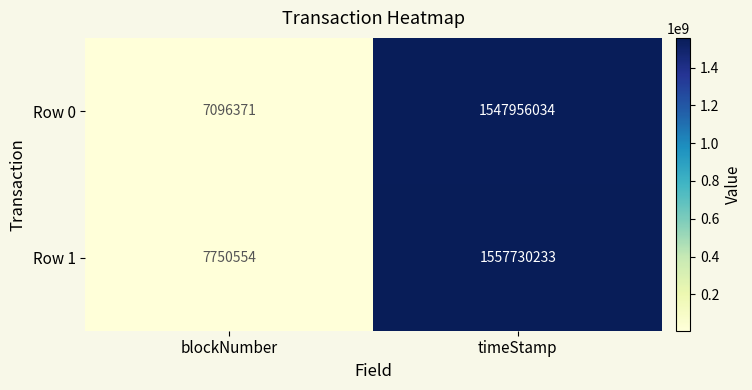

At which label is Row 1 closest to 782740393?

blockNumber